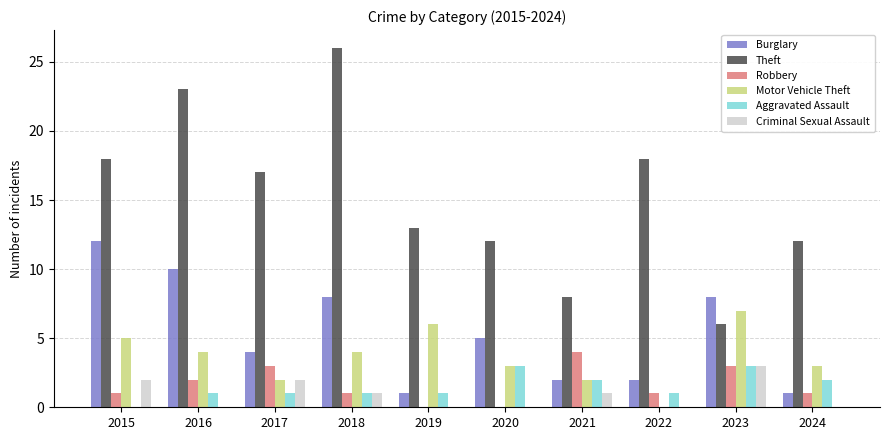

The Criminal Sexual Assault series shows 1 at 2019. True or false?

False